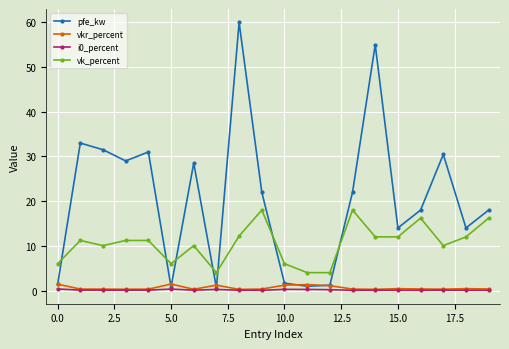

Which series has the largest range (max minus min)?

pfe_kw